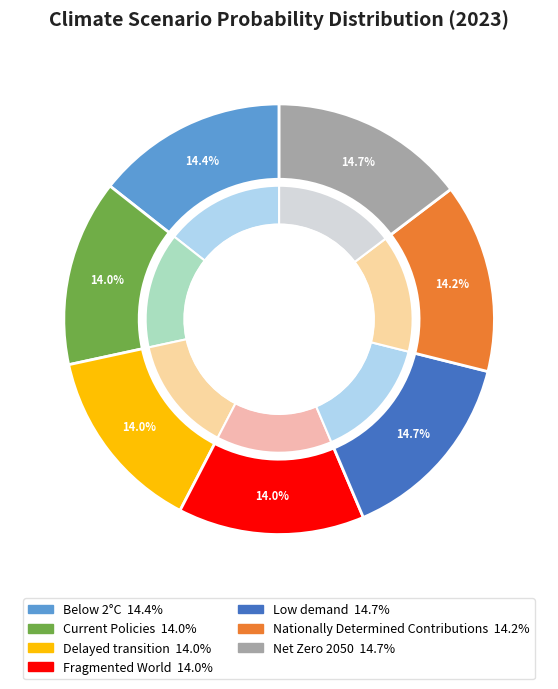

To the nearest percent, what portion does Net Zero 2050 represent?

15%